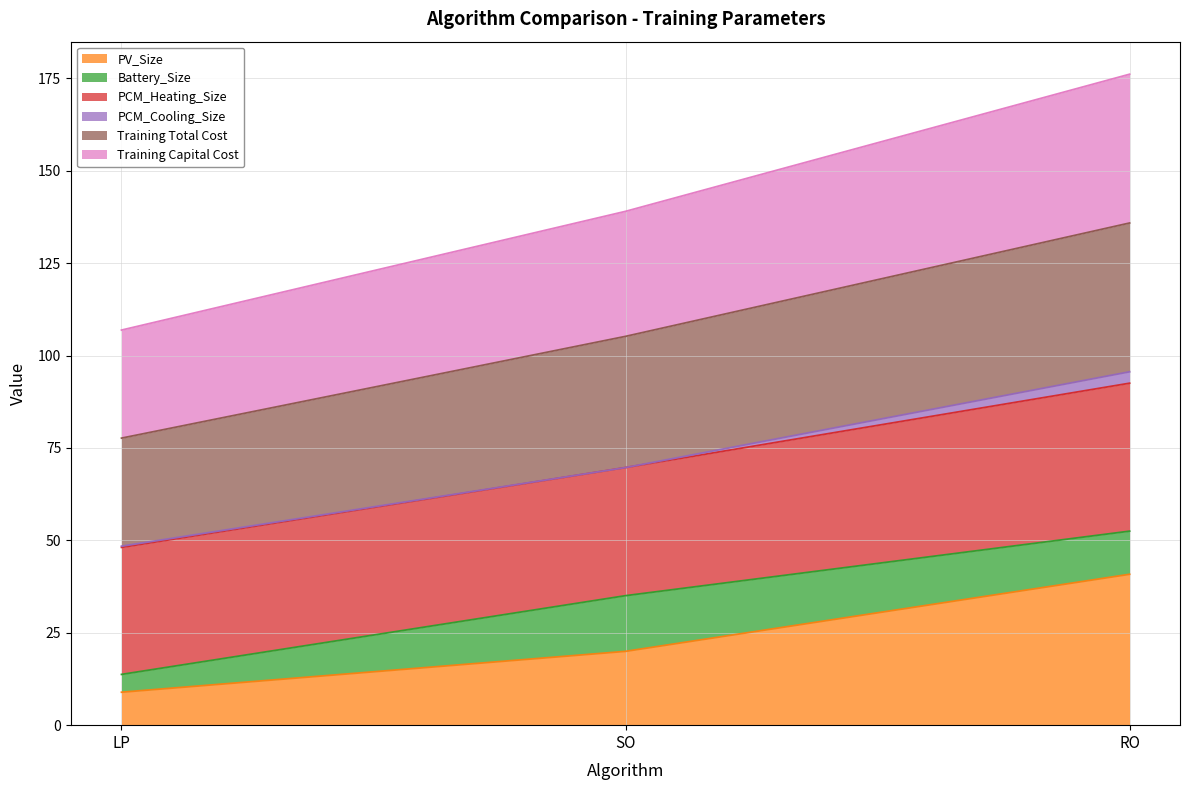

What is the total value across all series at SO?

139.0